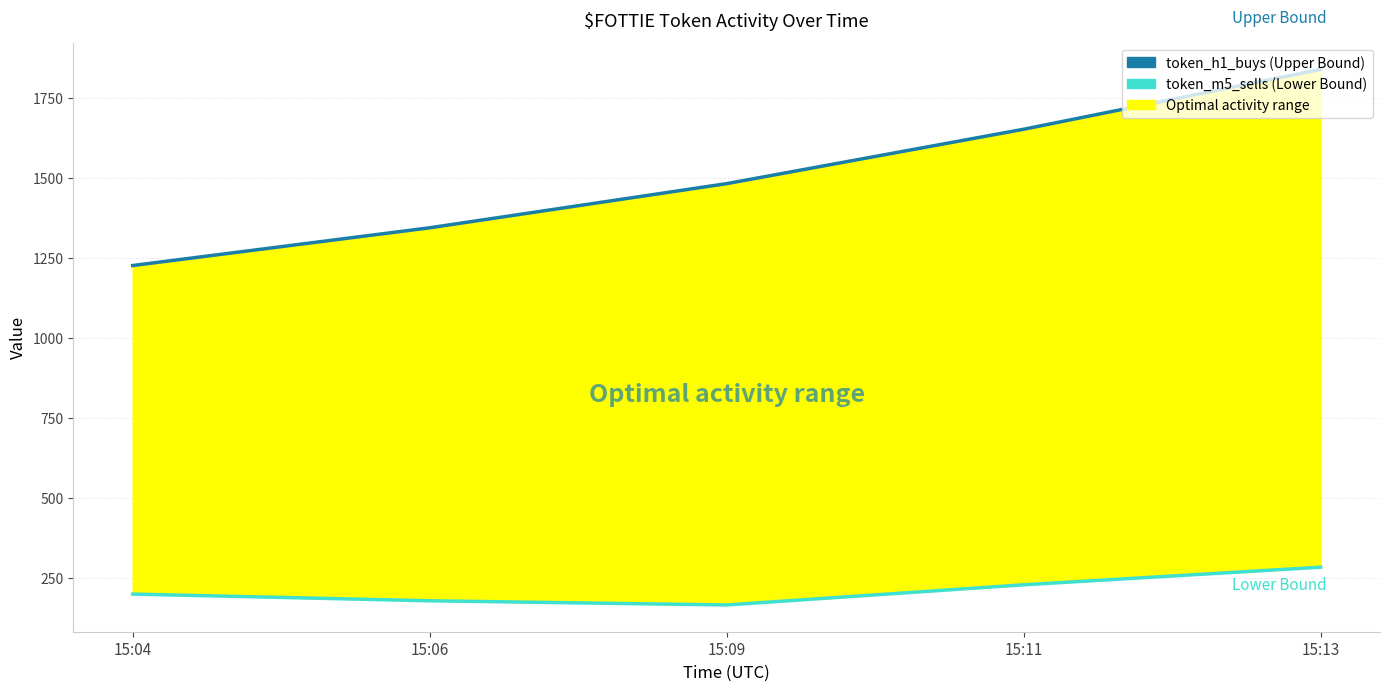

Where is token_h1_buys (Upper Bound) nearest to the value 1532?

15:09